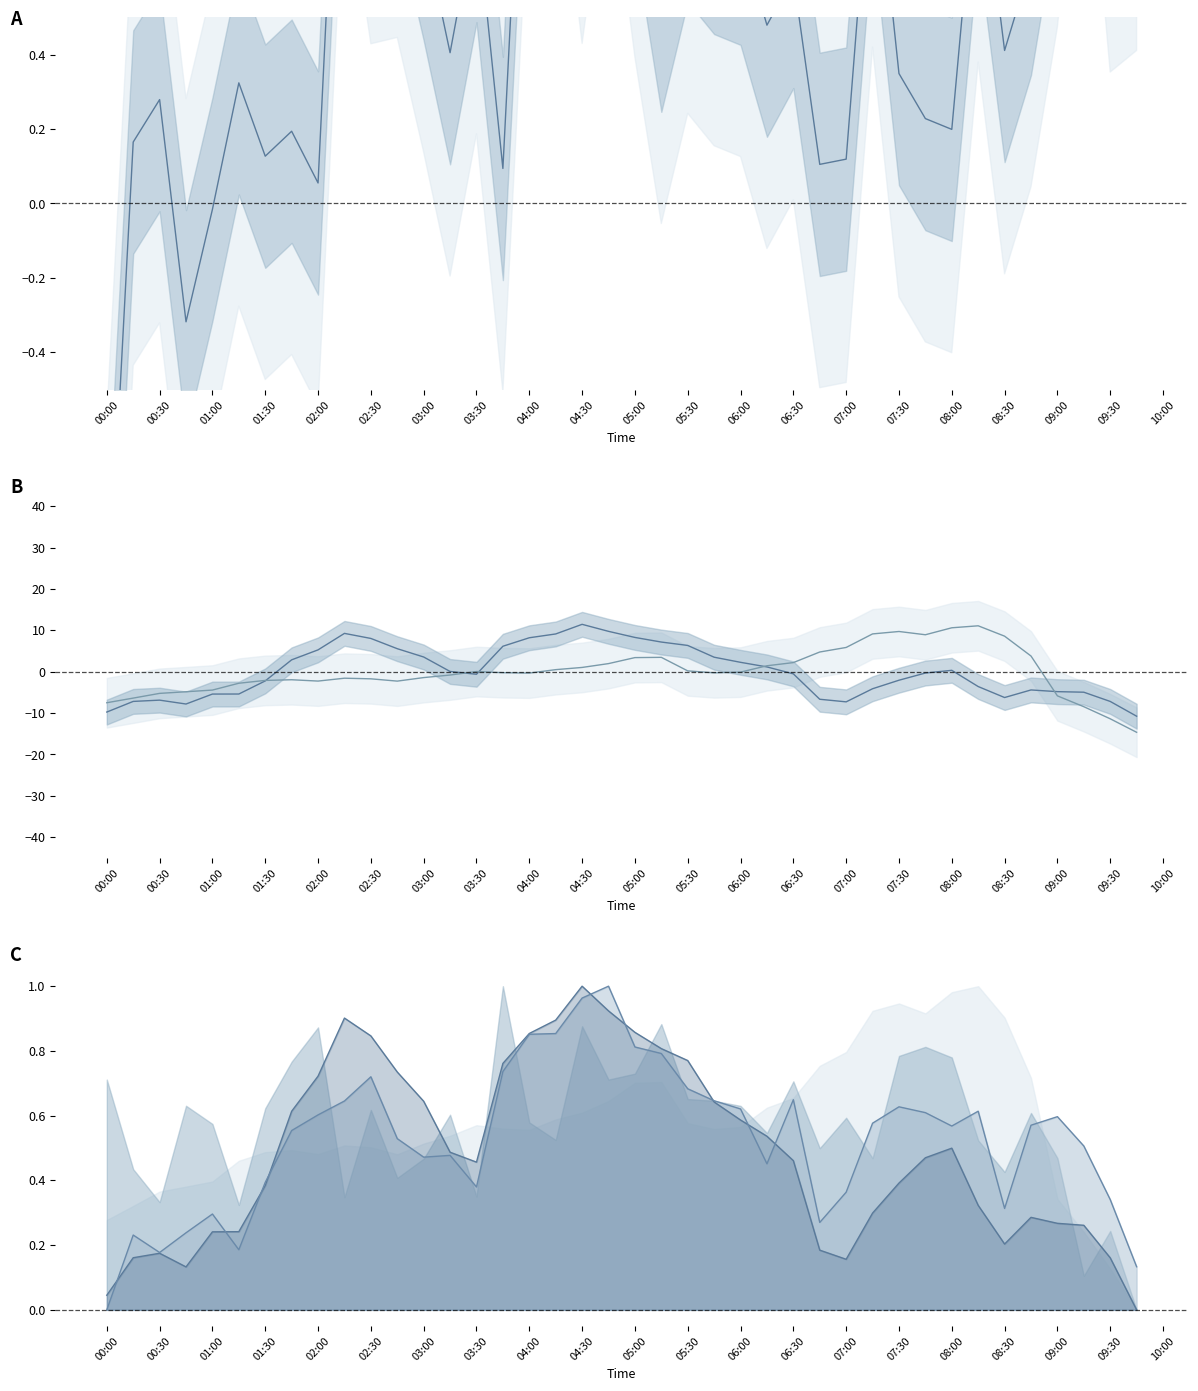

How many categories are shown in the chart?

40